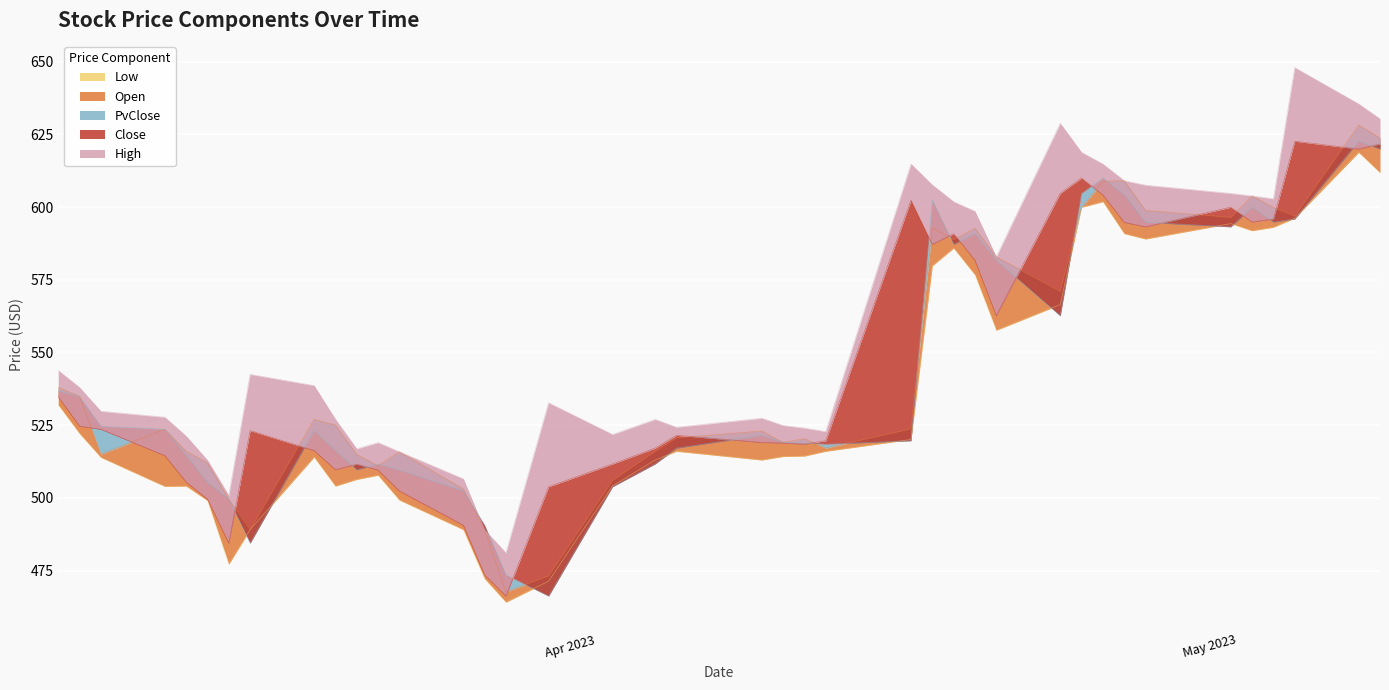

What is the average value of the High series?

558.1